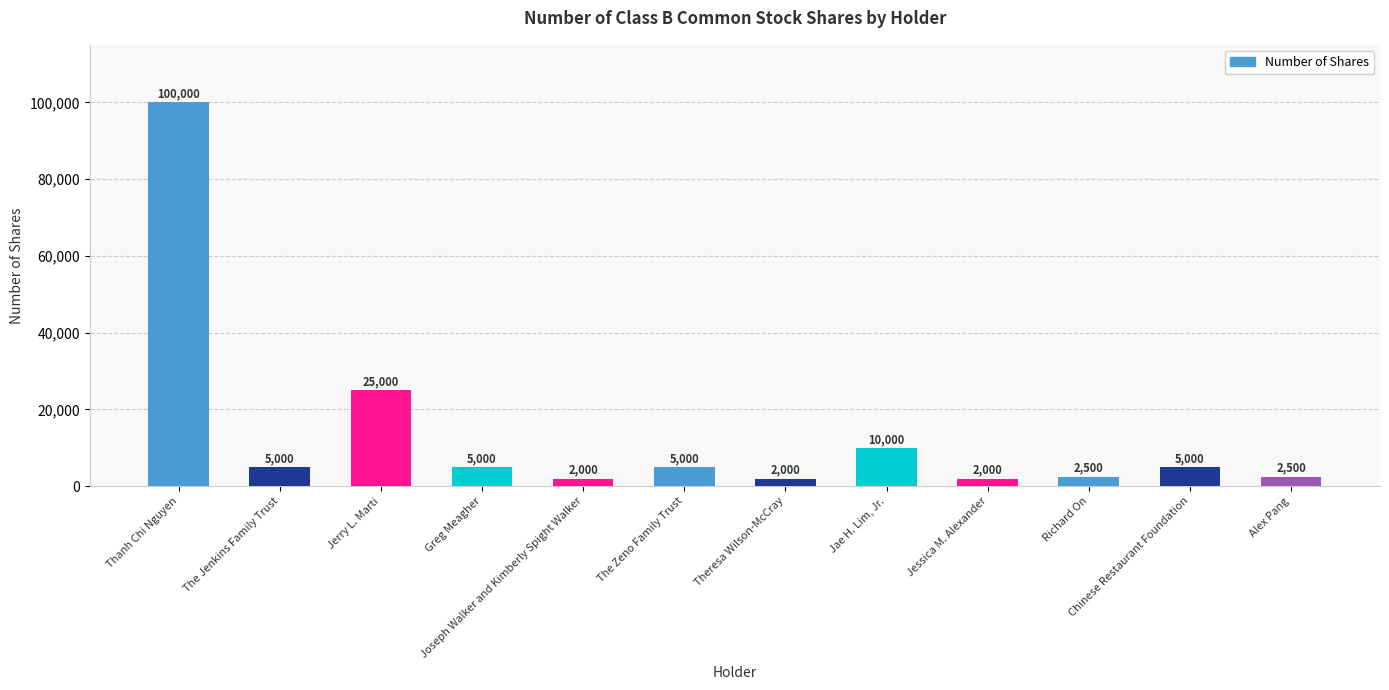

What is the sum of the values at Richard On and Jerry L. Marti?

27500